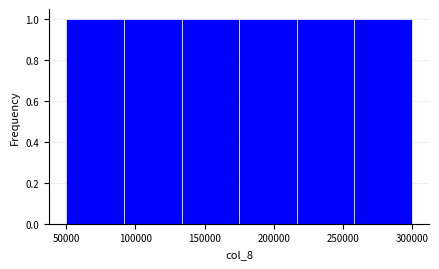

How tall is the bar that spans 135000 to 175000 on the x-axis? Neither the bar edges nor the heights are printed on the chart, so give them approximately, as read against the axes.

1